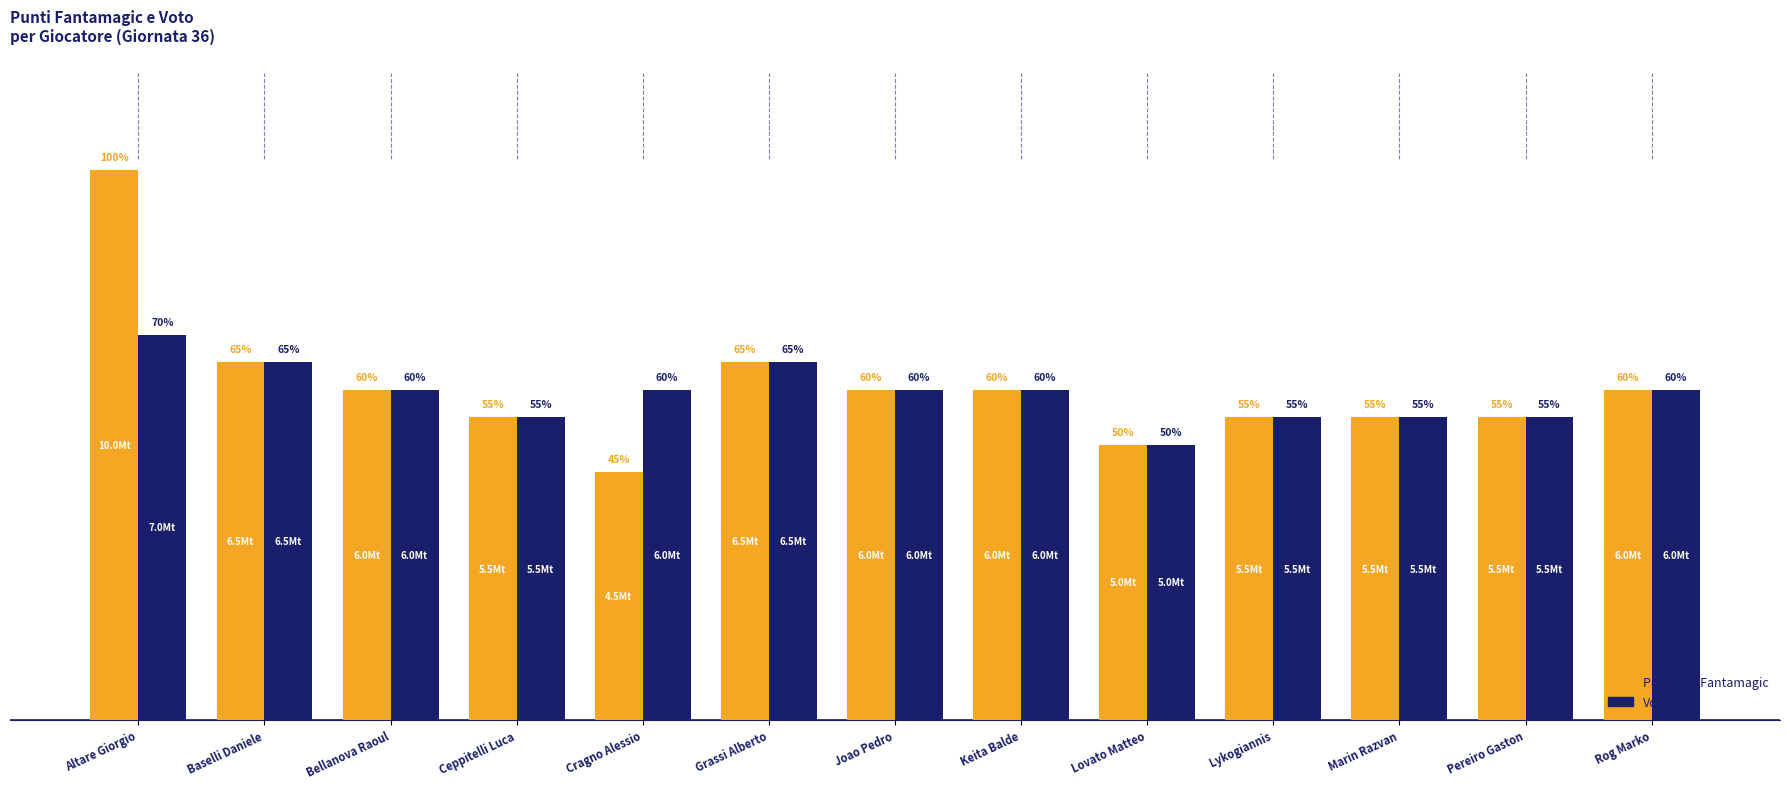

At which label does Punti tot. Fantamagic reach its peak?

Altare Giorgio